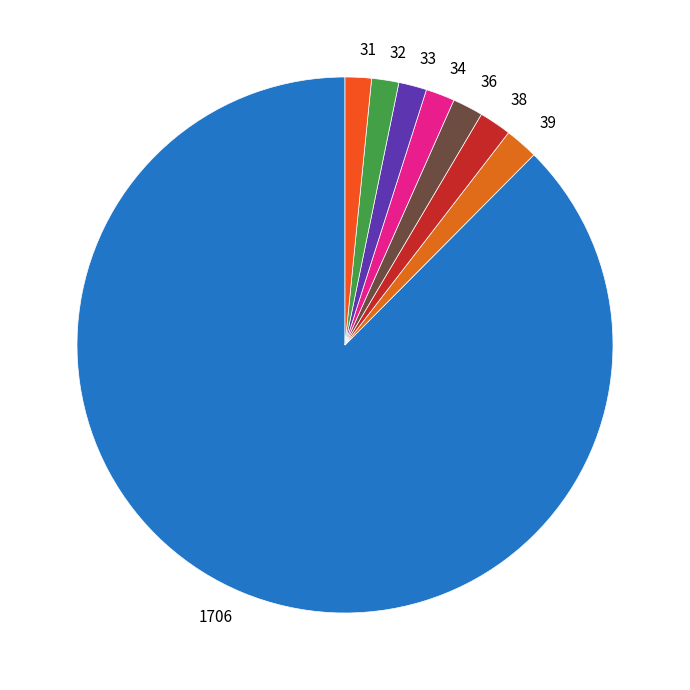

Is it true that 39 is 14% of the pie?

False